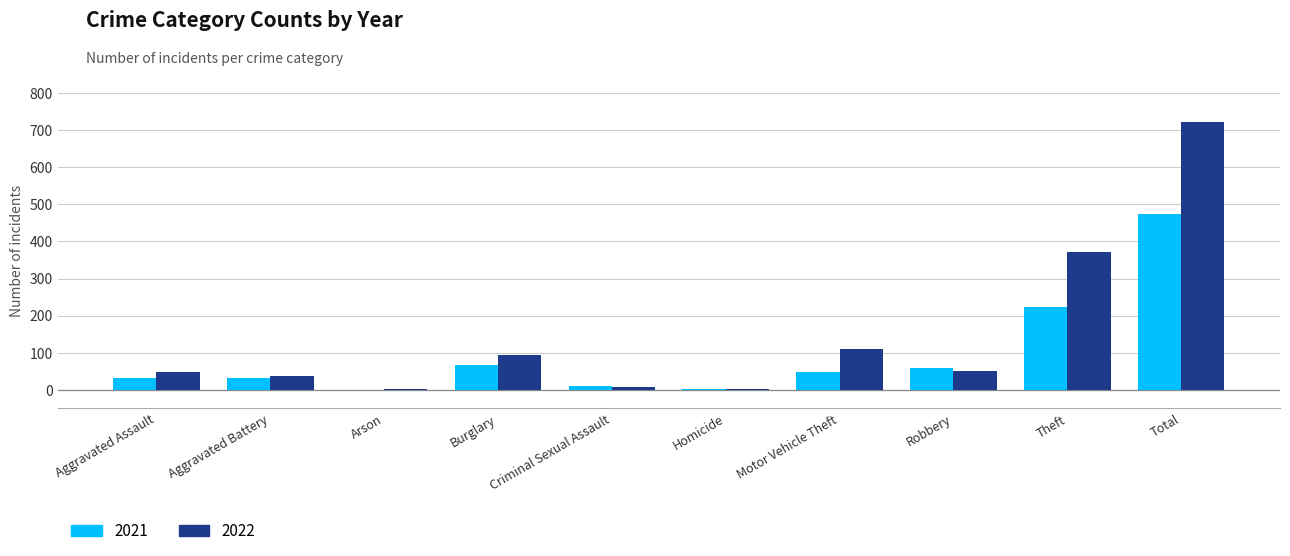

What is the sum of all 2022 values?

1444